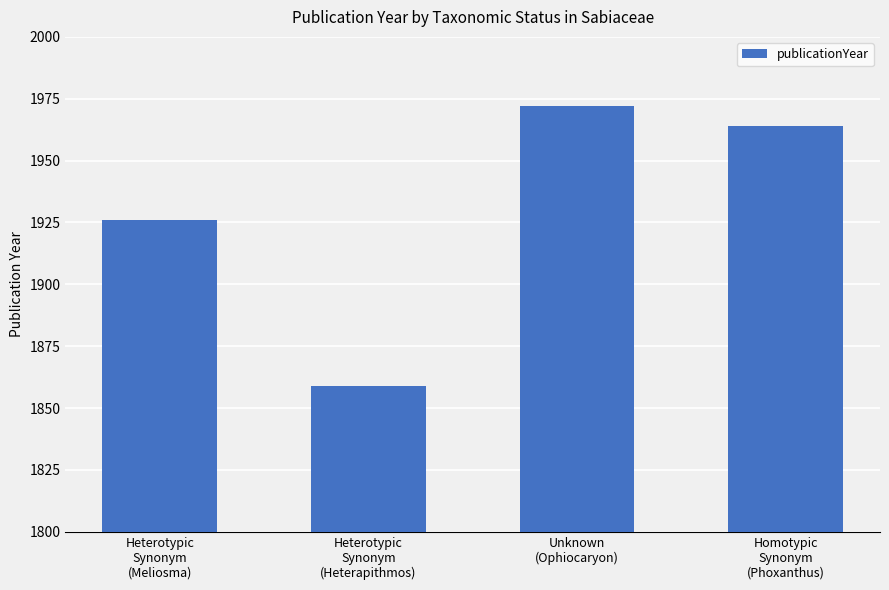

Does the chart contain stacked bars?

No